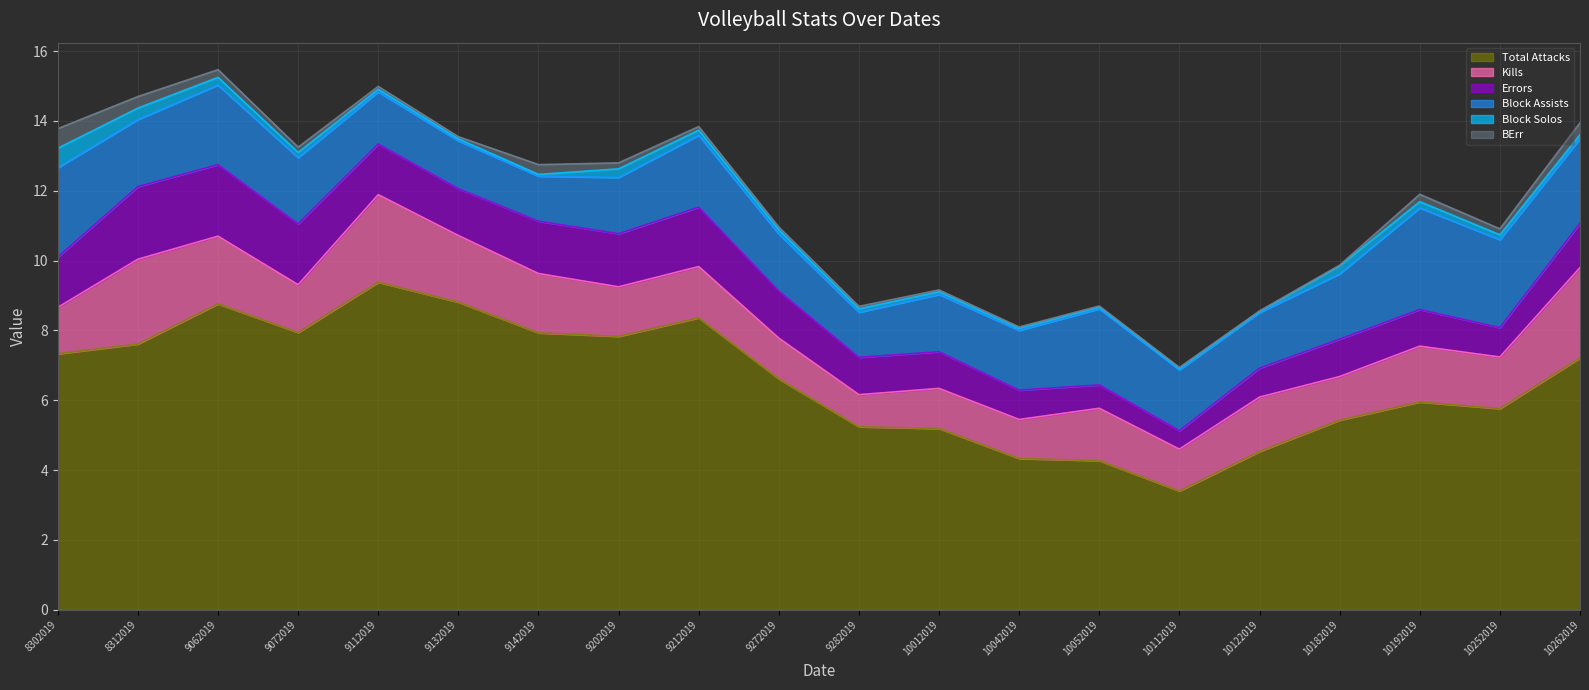

Reading left to right, list all the values displayed in this chart.

Kills: 1.3	2.4	1.9	1.4	2.5	1.9	1.7	1.4	1.5	1.2	0.9	1.1	1.1	1.5	1.2	1.6	1.2	1.6	1.5	2.6
Errors: 1.4	2.1	2.0	1.7	1.4	1.3	1.5	1.5	1.7	1.4	1.1	1.1	0.8	0.7	0.5	0.8	1.1	1.1	0.8	1.3
Total Attacks: 7.3	7.6	8.8	7.9	9.4	8.8	7.9	7.8	8.4	6.6	5.2	5.2	4.3	4.3	3.4	4.5	5.4	6.0	5.8	7.2
Block Solos: 0.6	0.3	0.2	0.1	0.1	0.1	0.1	0.2	0.1	0.1	0.1	0.1	0.1	0.1	0.0	0.0	0.2	0.2	0.1	0.1
Block Assists: 2.6	1.9	2.3	1.9	1.5	1.4	1.3	1.6	2.1	1.6	1.3	1.6	1.7	2.2	1.7	1.6	1.9	2.9	2.5	2.4
BErr: 0.6	0.3	0.2	0.1	0.1	0.1	0.3	0.2	0.1	0.1	0.1	0.1	0.0	0.0	0.0	0.0	0.0	0.2	0.2	0.3